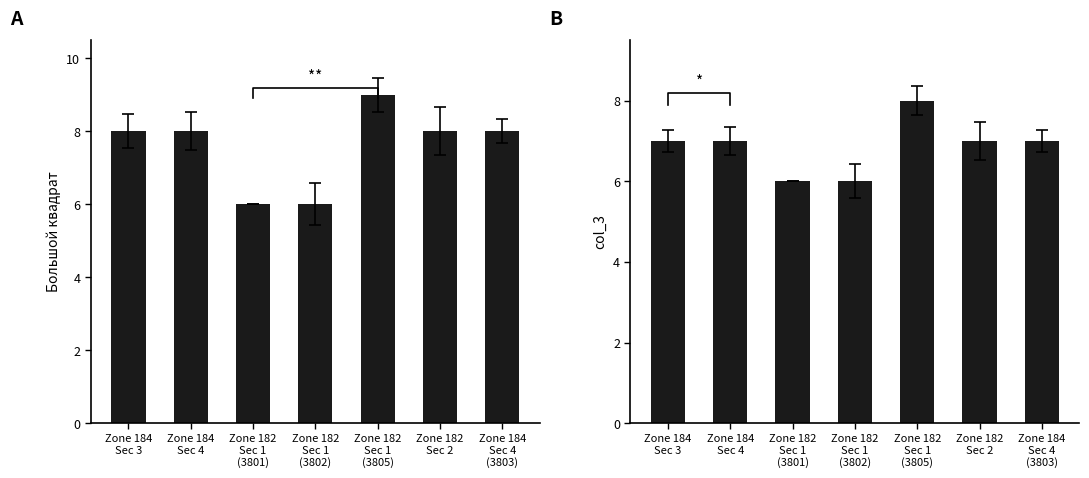

Is it true that col_3 equals 9 at Zone 184
Sec 4
(3803)?

False